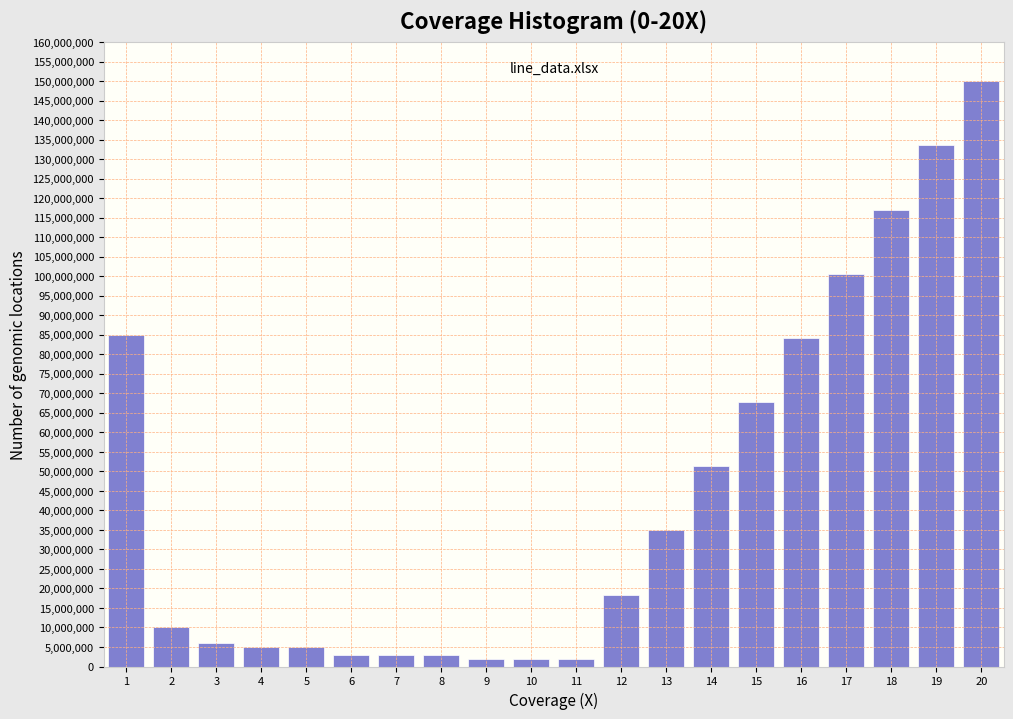

Reading right to left, what are all the values shown in this chart?

150000000	133555555	117111111	100666666	84222222	67777777	51333333	34888888	18444444	2000000	2000000	2000000	3000000	3000000	3000000	5000000	5000000	6000000	10000000	85000000